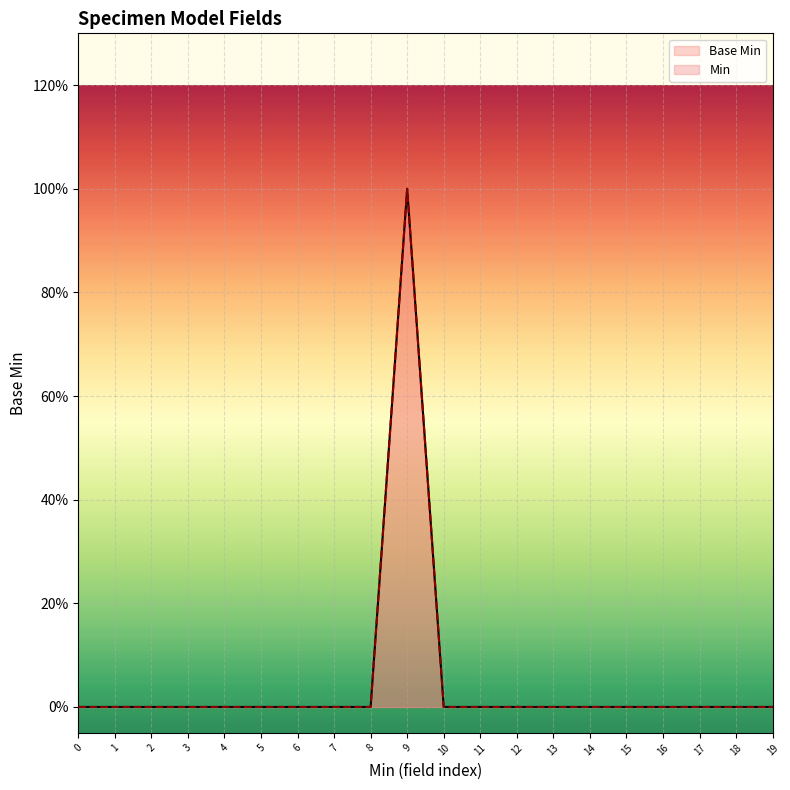

Is it true that the value at 0 is 1?

False